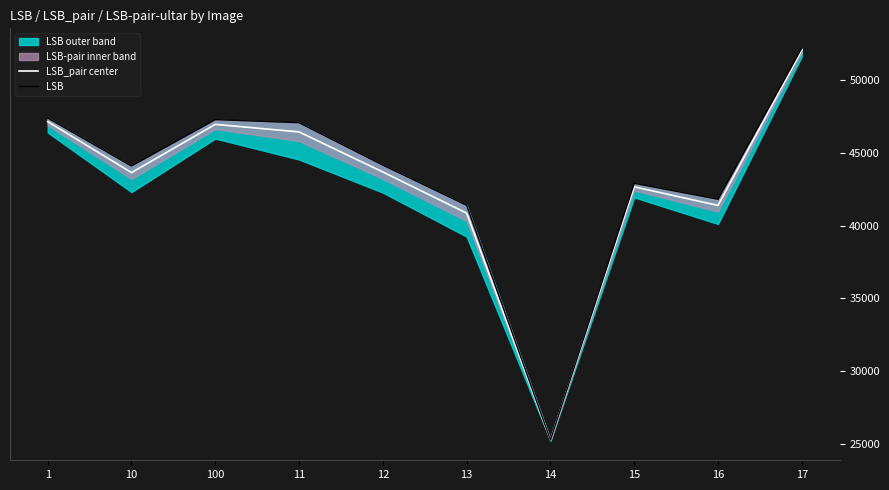

What is the sum of the LSB_pair center values at 11 and 100?

93381.5